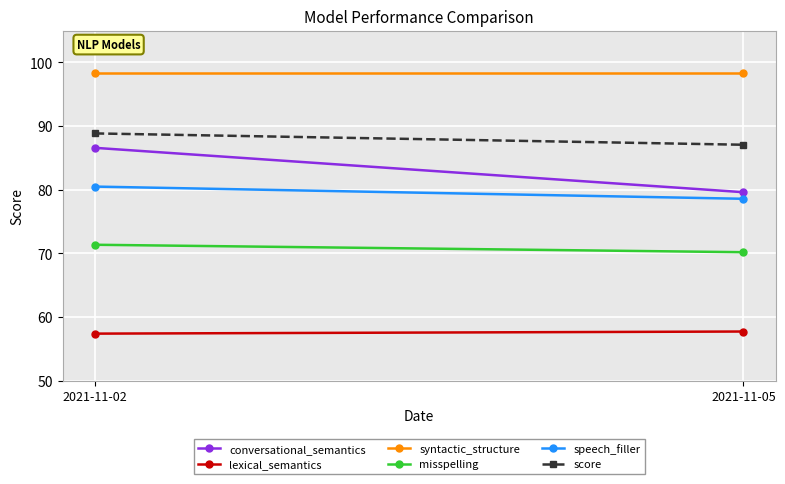

Rank the series at 2021-11-05 from highest to lowest value.

syntactic_structure, score, conversational_semantics, speech_filler, misspelling, lexical_semantics